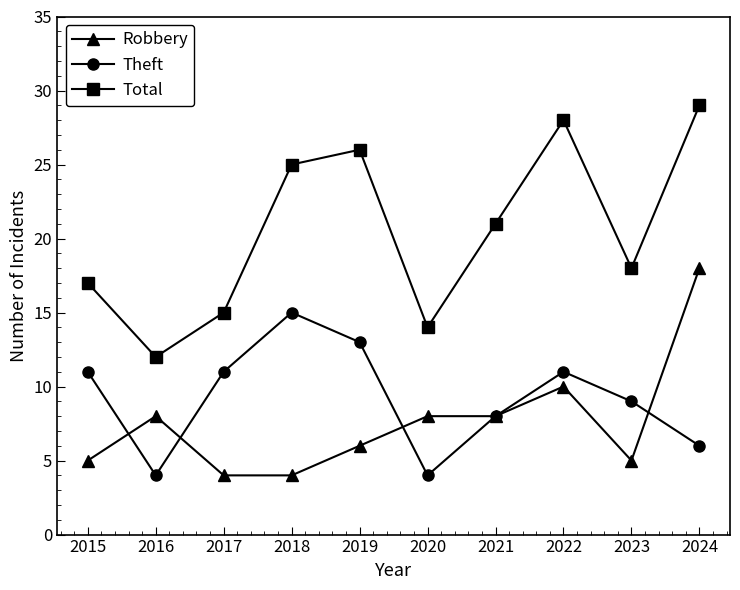

What is the maximum value for Theft?

15